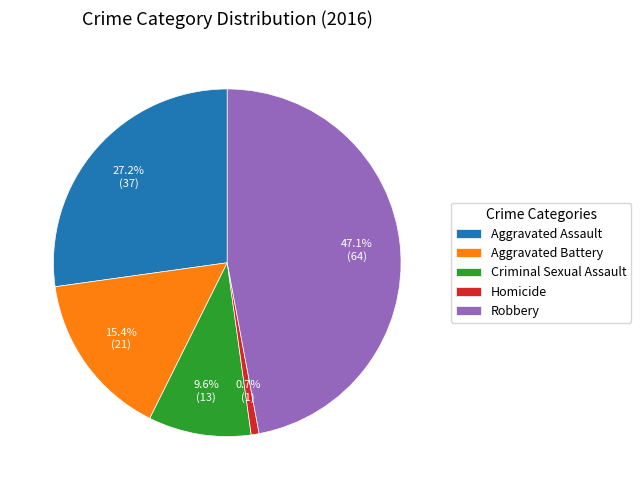

Is the sum of Robbery and Criminal Sexual Assault greater than half?

Yes